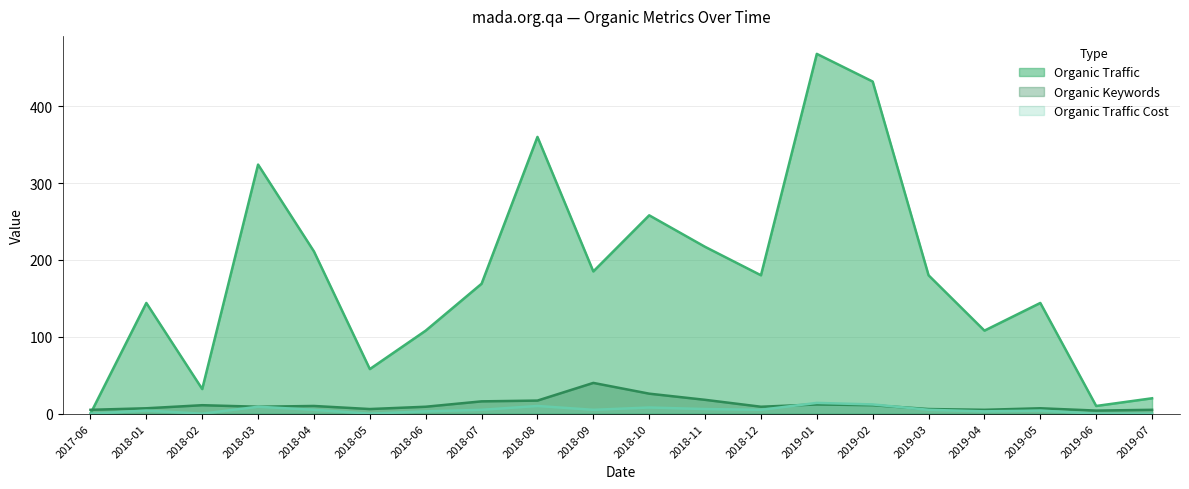

At 2018-10, list the series in order from smallest to largest.

Organic Traffic Cost, Organic Keywords, Organic Traffic